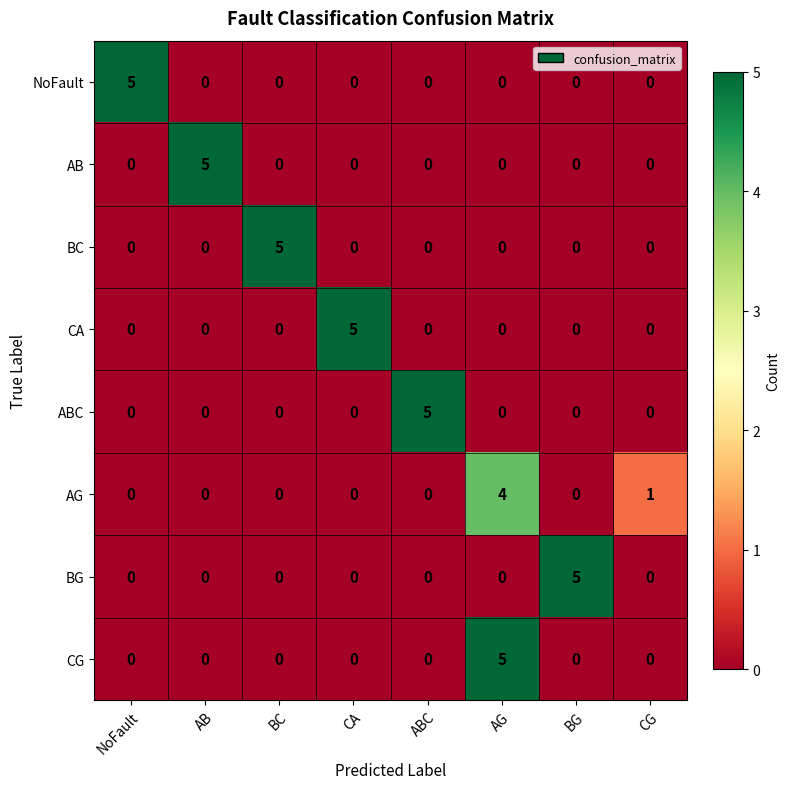

Count the NoFault values in the range 0 to 1.

7